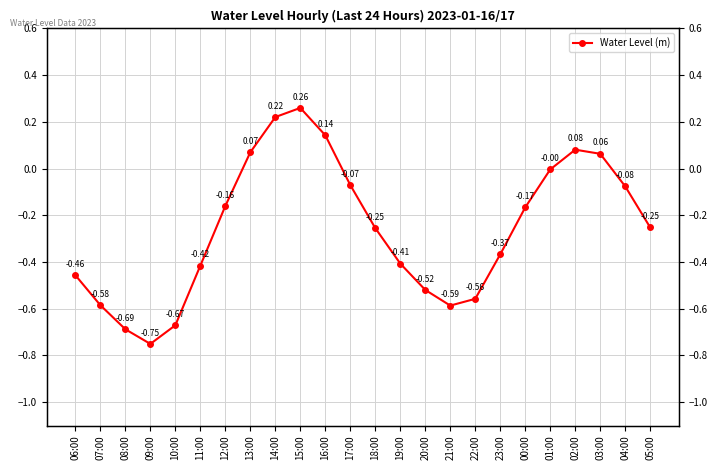

List the labels in order of value, smallest first.

09:00, 08:00, 10:00, 21:00, 07:00, 22:00, 20:00, 06:00, 11:00, 19:00, 23:00, 18:00, 05:00, 00:00, 12:00, 04:00, 17:00, 01:00, 03:00, 13:00, 02:00, 16:00, 14:00, 15:00